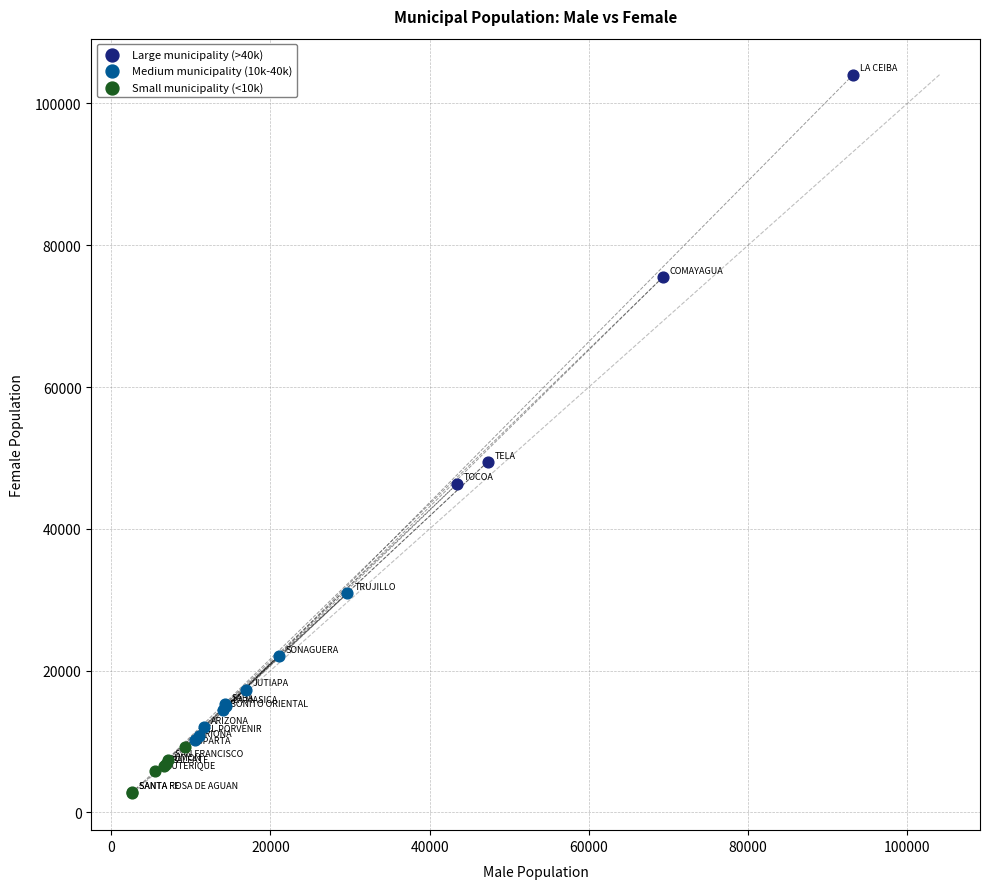

Which series reaches the minimum Y coordinate?

Small municipality (<10k)